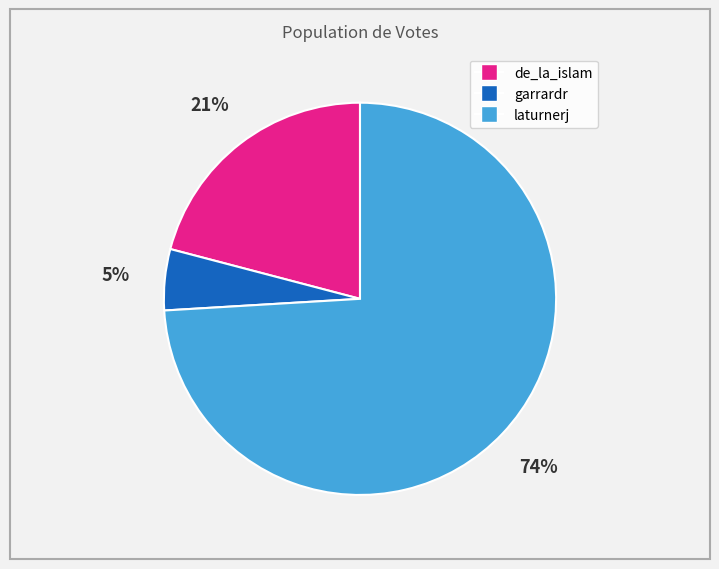

Rank the categories by value from lowest to highest.

garrardr, de_la_islam, laturnerj